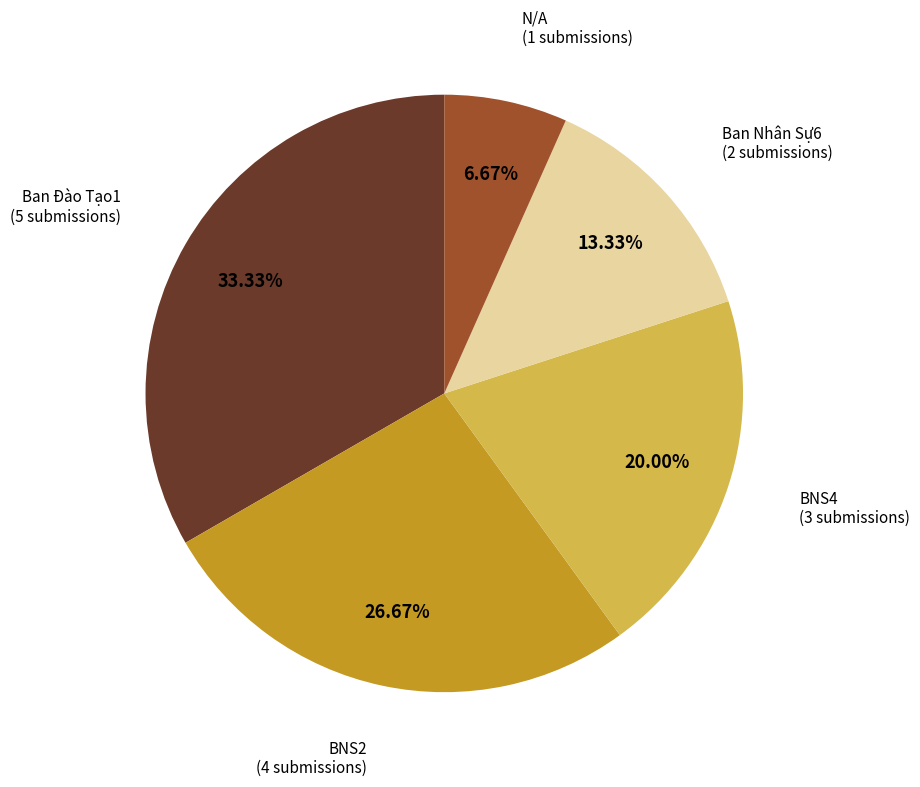

Does any single category account for the majority?

No